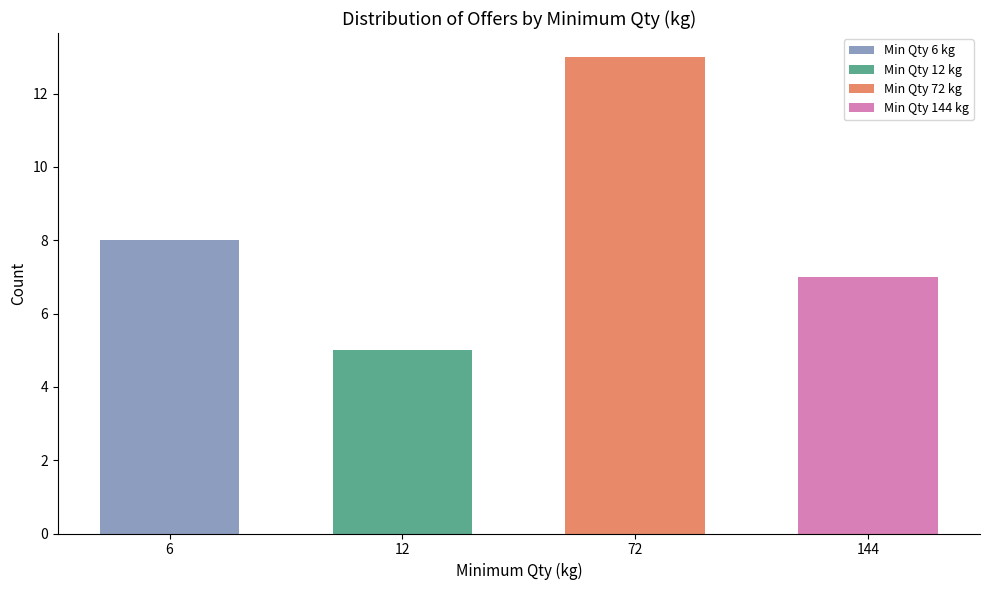

Reading right to left, list all the values displayed in this chart.

7	13	5	8